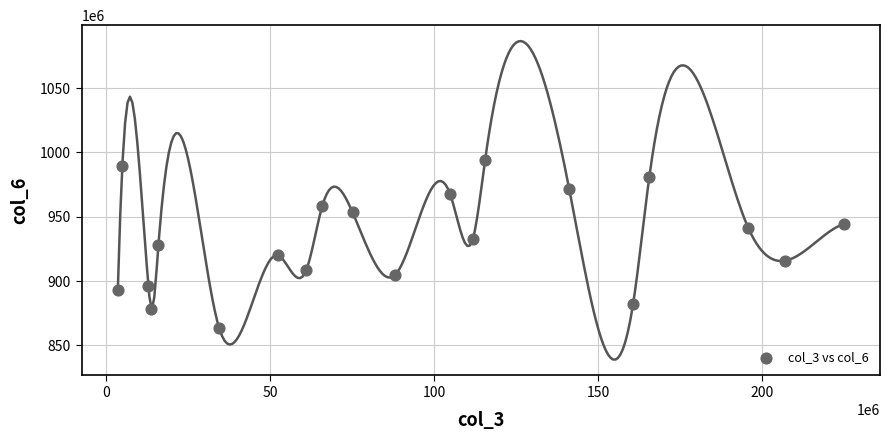

What is the range of Y values (max minus min)?

130937062